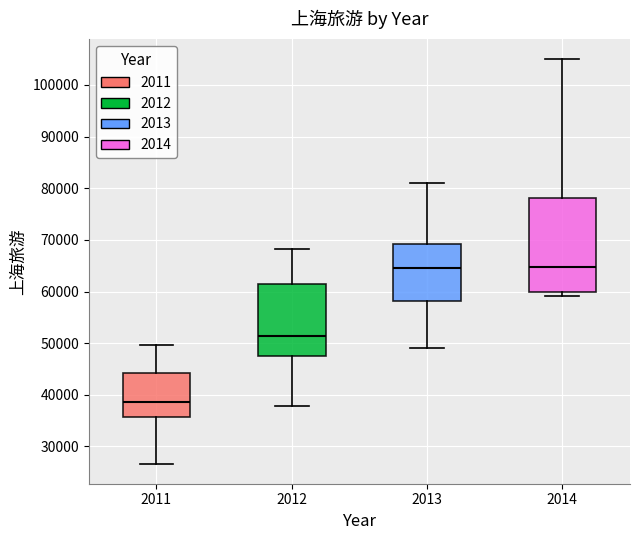

Reading left to right, read every box against the y-axis: the position of its median line, the range the box covers, and the ends of its whiskers. The values are not printed on the chart, so give them approximately, as read against the axis.

2011: median 39000, box 36000 to 44000, whiskers 27000 to 50000
2012: median 51000, box 48000 to 61000, whiskers 38000 to 68000
2013: median 65000, box 58000 to 69000, whiskers 49000 to 81000
2014: median 65000, box 60000 to 78000, whiskers 59000 to 105000